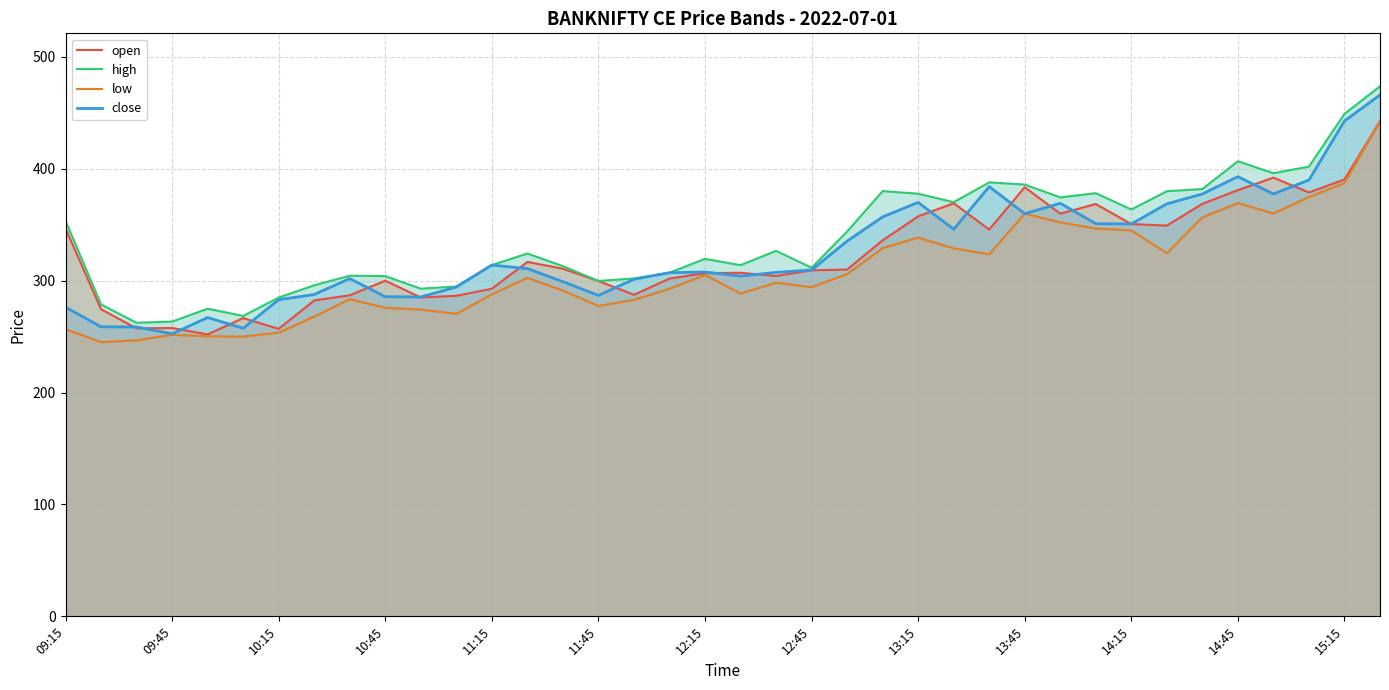

What is the lowest value of the close series?

252.5